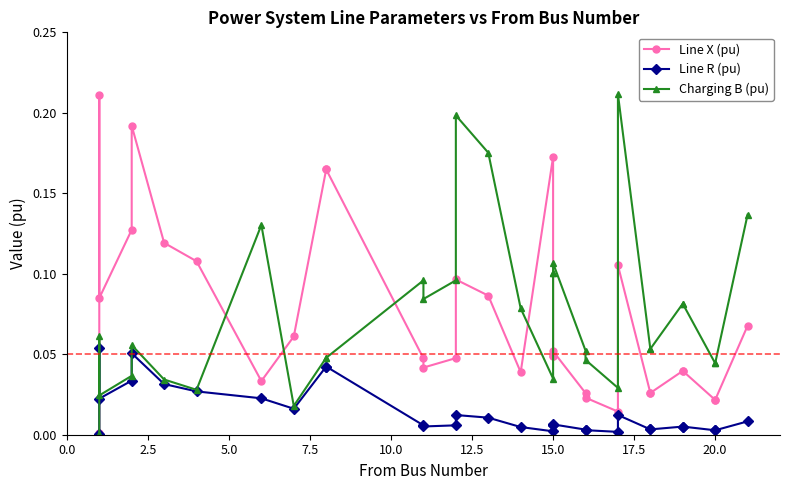

Reading left to right, extract all data points from this chart.

Line X (pu): 0.0	0.2	0.1	0.1	0.2	0.1	0.1	0.0	0.1	0.2	0.2	0.0	0.0	0.0	0.1	0.1	0.0	0.2	0.0	0.0	0.1	0.0	0.0	0.0	0.1	0.0	0.0	0.0	0.0	0.0	0.0	0.1
Line R (pu): 0.0	0.1	0.0	0.0	0.1	0.0	0.0	0.0	0.0	0.0	0.0	0.0	0.0	0.0	0.0	0.0	0.0	0.0	0.0	0.0	0.0	0.0	0.0	0.0	0.0	0.0	0.0	0.0	0.0	0.0	0.0	0.0
Charging B (pu): 0.0	0.1	0.0	0.0	0.1	0.0	0.0	0.1	0.0	0.0	0.0	0.1	0.1	0.1	0.2	0.2	0.1	0.0	0.1	0.1	0.1	0.1	0.0	0.0	0.2	0.1	0.1	0.1	0.1	0.0	0.0	0.1